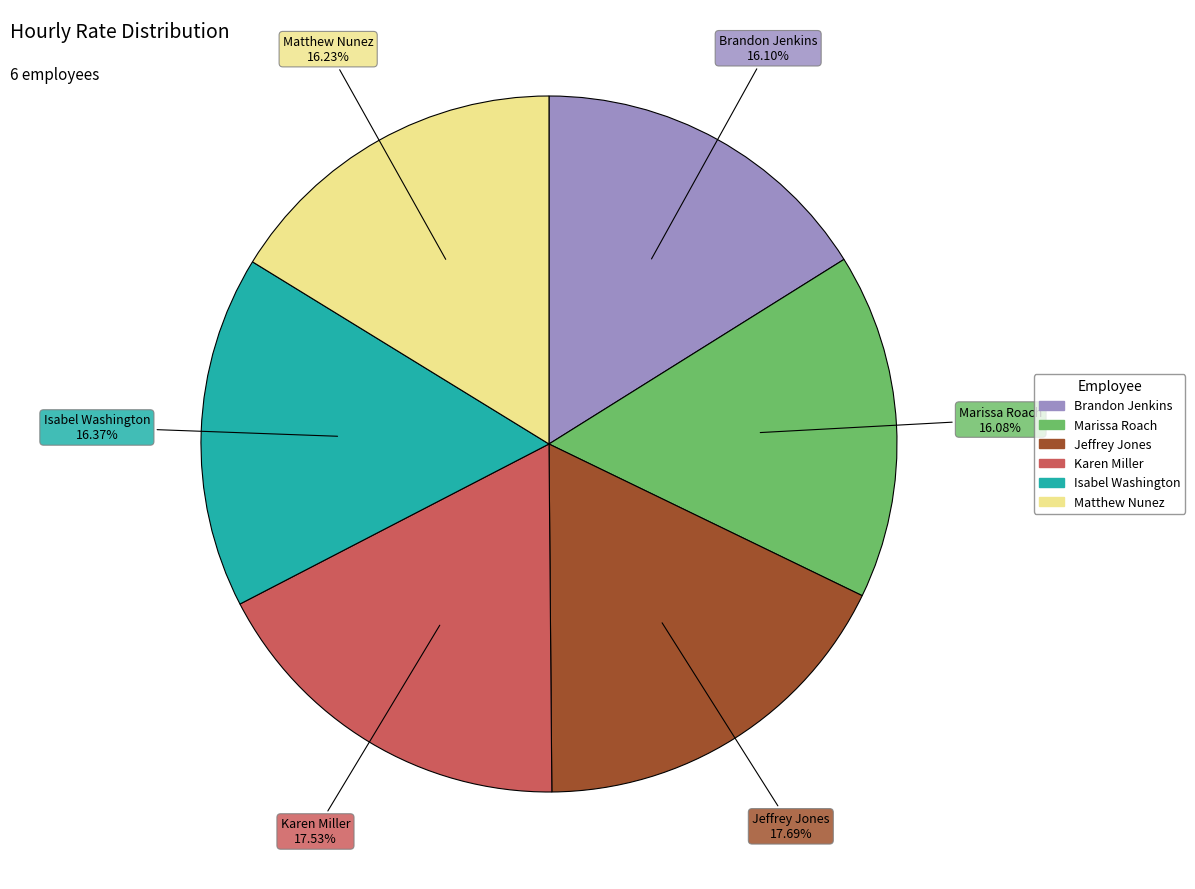

To the nearest percent, what is the difference between the Karen Miller and Isabel Washington slice percentages?

1%